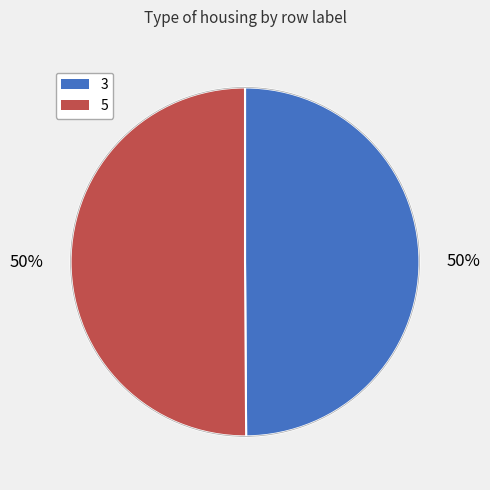

Combined, do 3 and 5 account for over 50%?

Yes